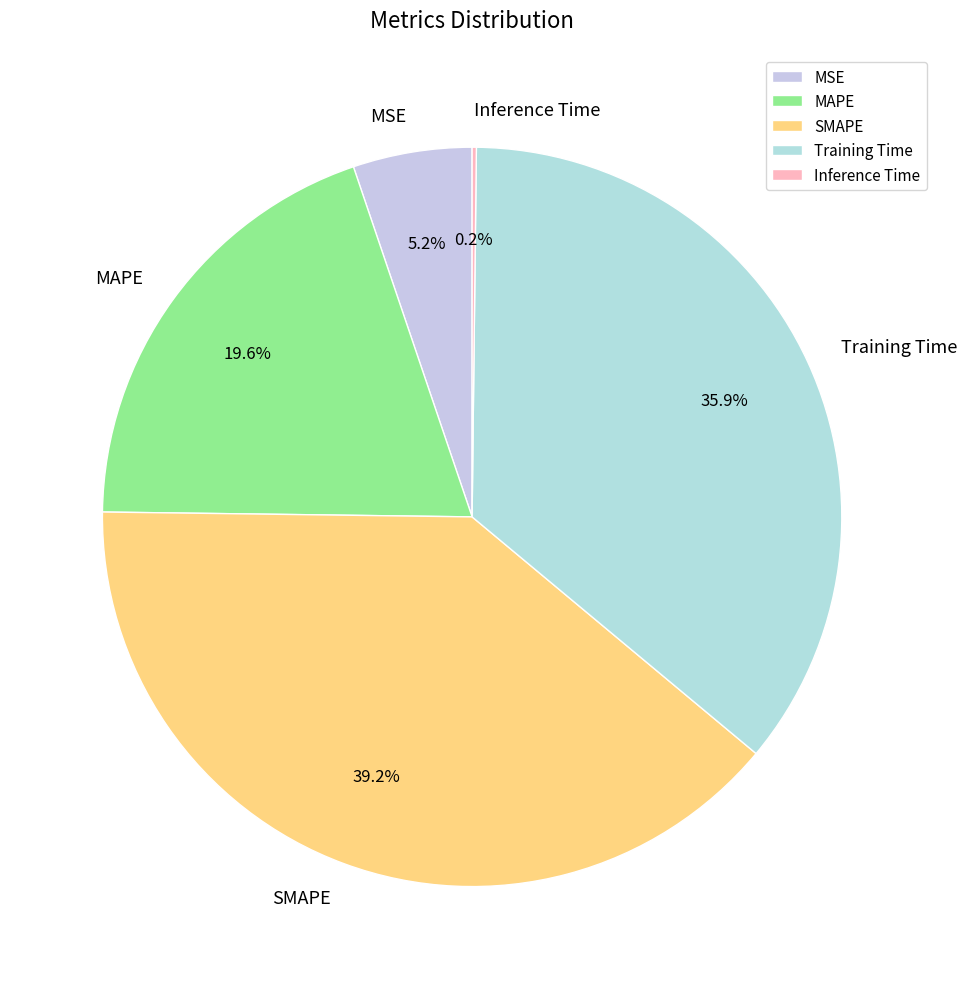

To the nearest percent, what is the difference between the largest and smallest slice percentages?

39%